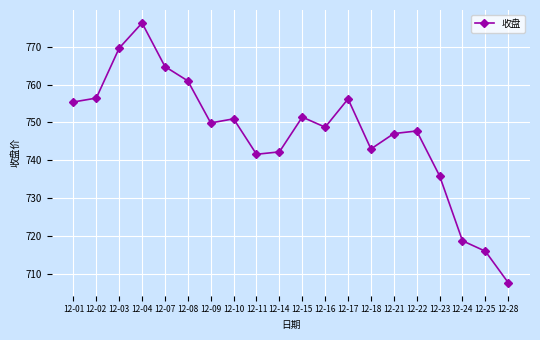

How many points are higher than both their immediate neighbors (excluding endpoints)?

5